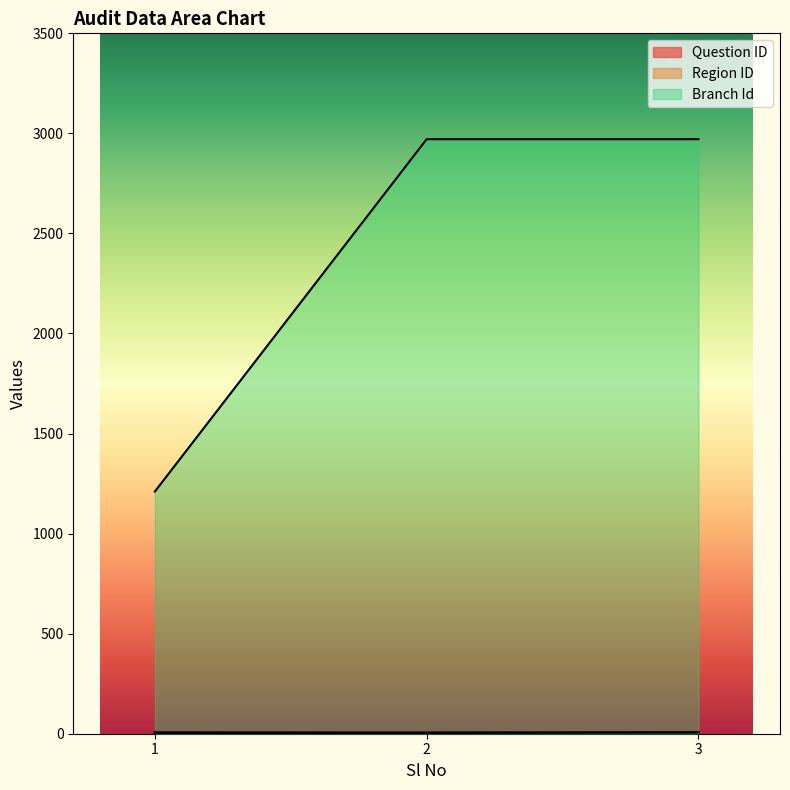

Count the Region ID values in the range 6 to 7.

3